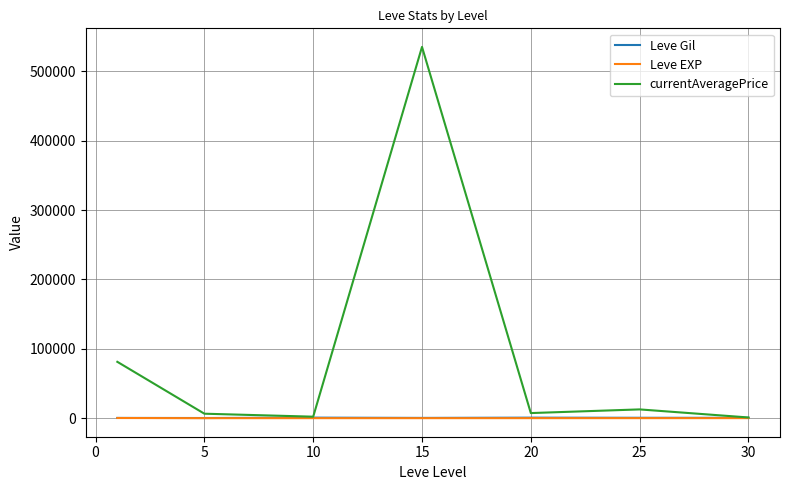

True or false: Leve EXP and Leve Gil intersect in this chart.

False